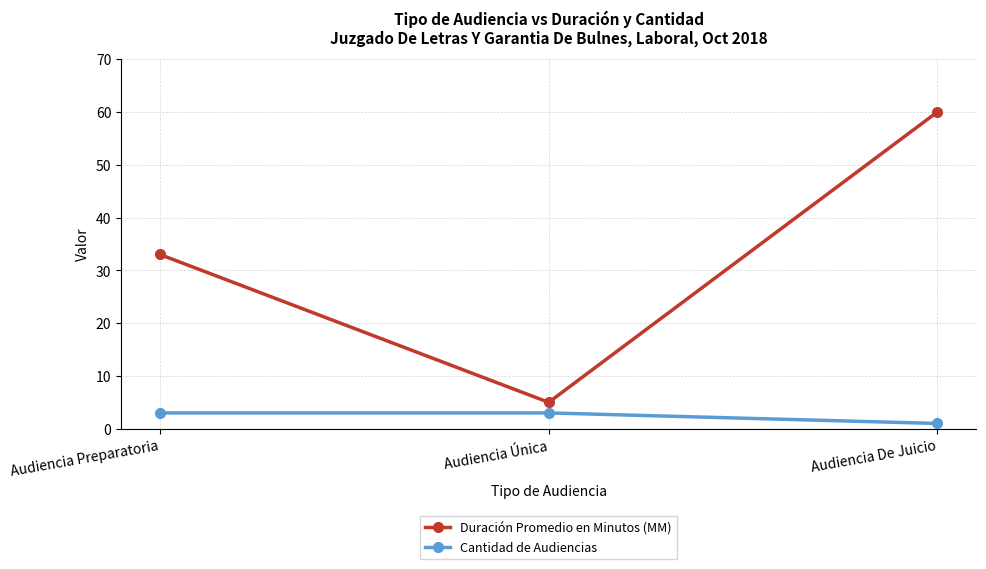

How many data points in Duración Promedio en Minutos (MM) are less than 33?

1